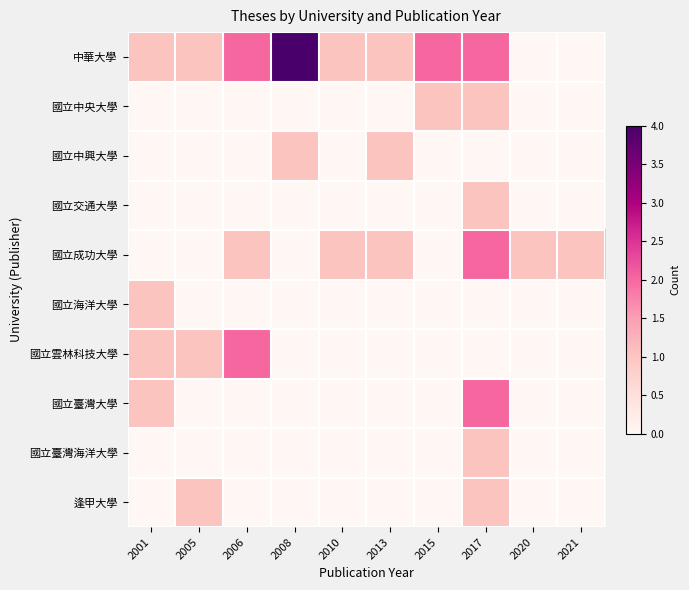

Between 2005 and 2015, which series saw the biggest shift?

中華大學